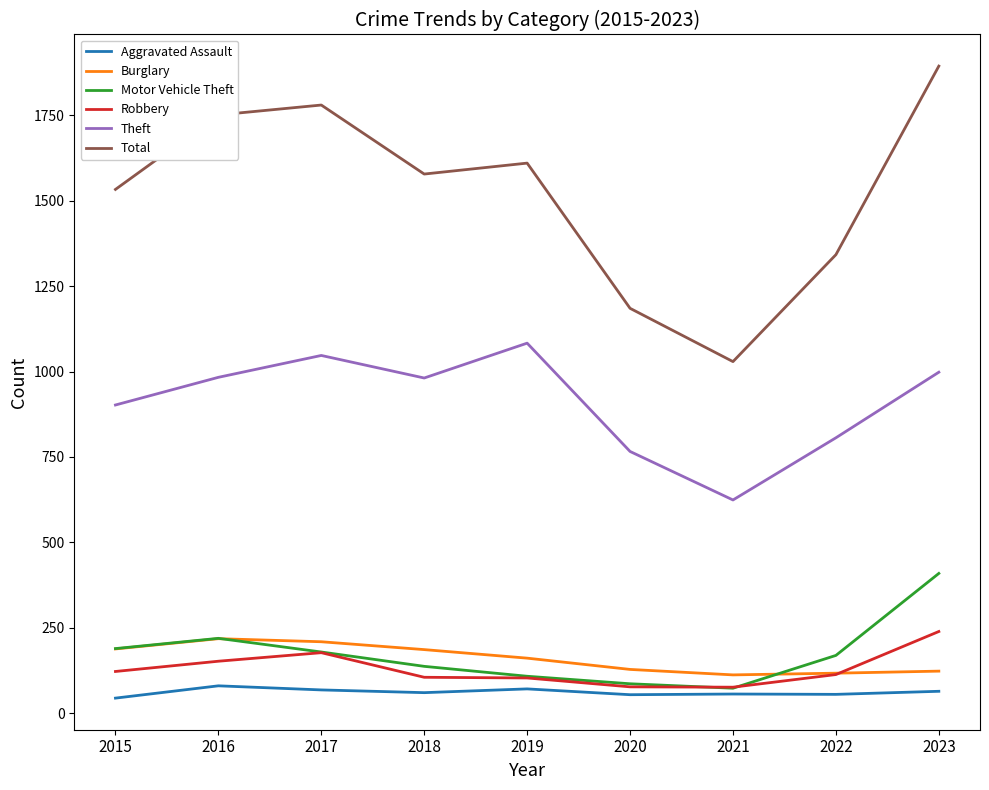

True or false: Total and Motor Vehicle Theft cross at least once.

False